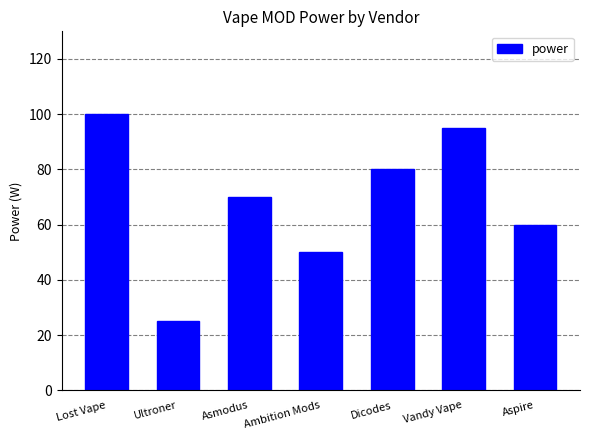

Between Asmodus and Dicodes, which is larger?

Dicodes